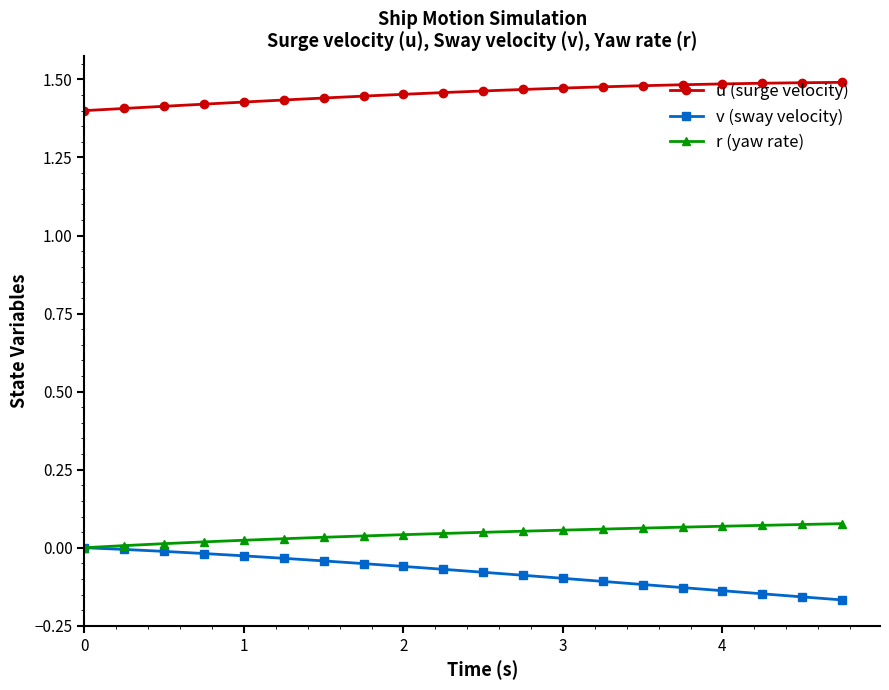

Which series has the largest total across all categories?

u (surge velocity)